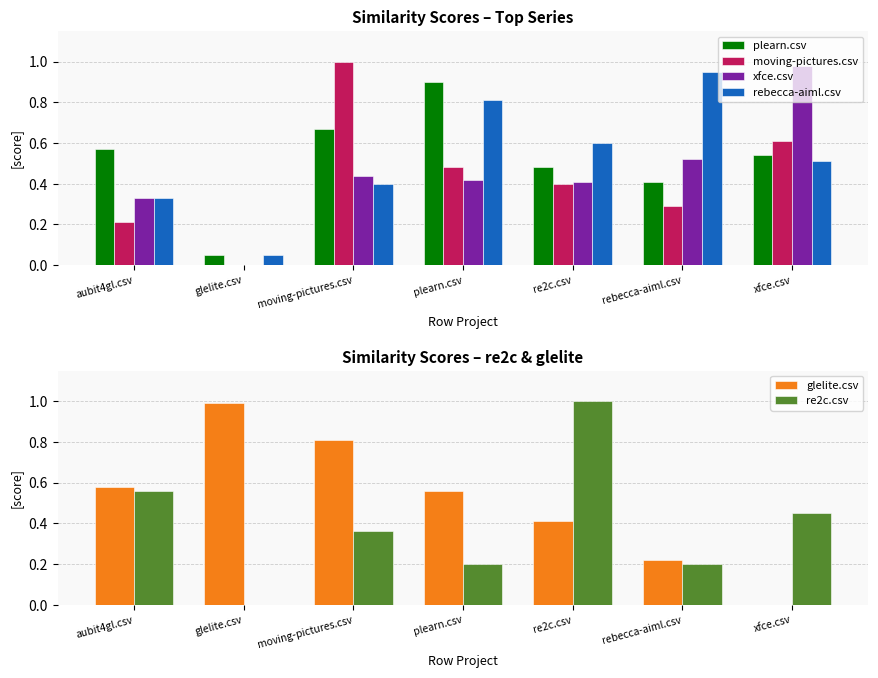

Reading right to left, what are all the values shown in this chart?

plearn.csv: 0.5	0.4	0.5	0.9	0.7	0.1	0.6
moving-pictures.csv: 0.6	0.3	0.4	0.5	1.0	0.0	0.2
xfce.csv: 1.0	0.5	0.4	0.4	0.4	0.0	0.3
rebecca-aiml.csv: 0.5	0.9	0.6	0.8	0.4	0.1	0.3
glelite.csv: 0.0	0.2	0.4	0.6	0.8	1.0	0.6
re2c.csv: 0.5	0.2	1.0	0.2	0.4	0.0	0.6